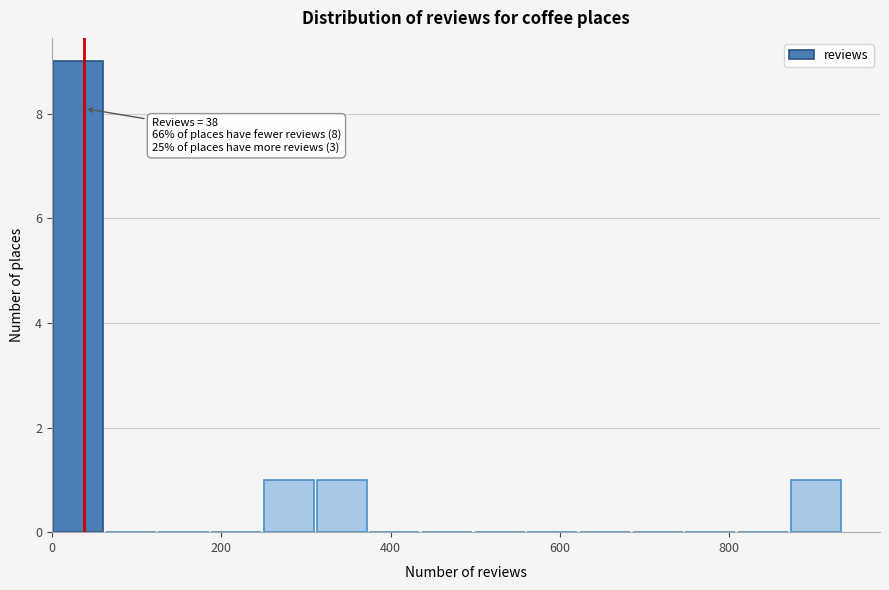

Around what value on the x-axis is the tallest bar? Give the approximate position of its centre, as read against the axis.

40